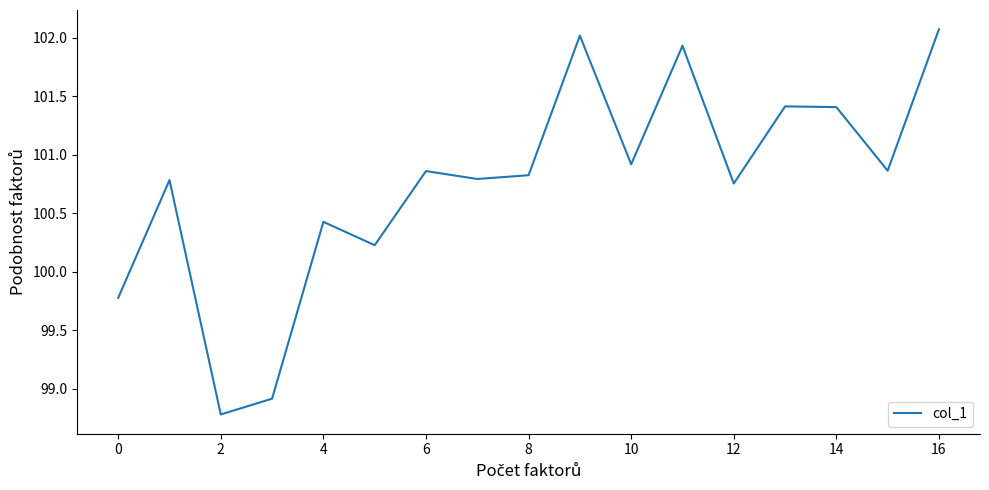

What is the maximum value shown in the chart?

102.1